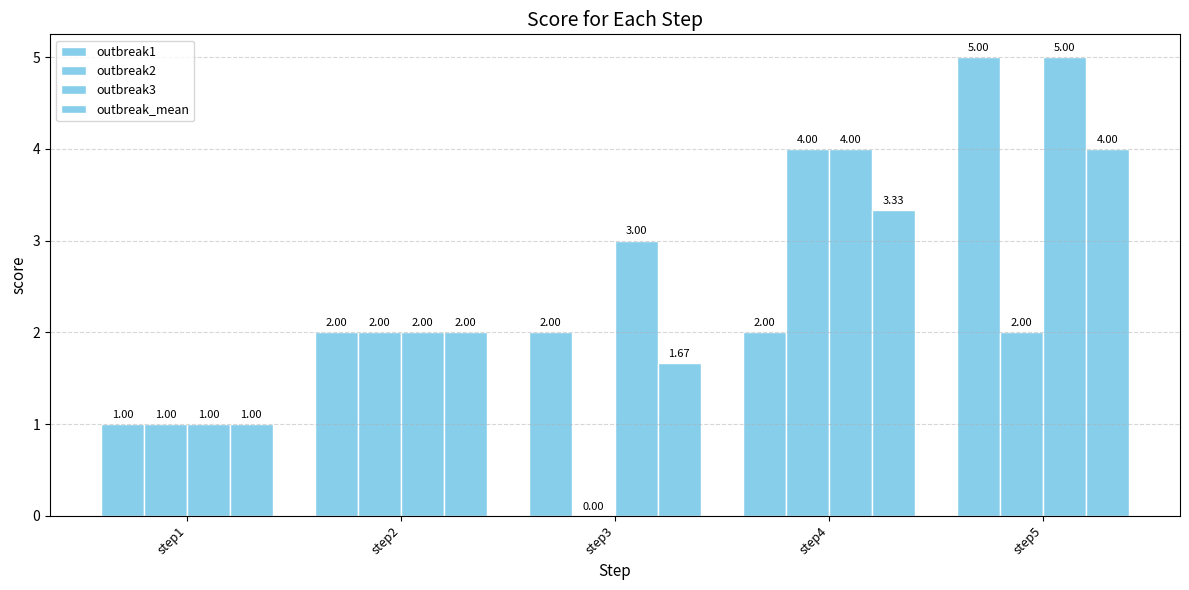

How many categories are shown in the chart?

5